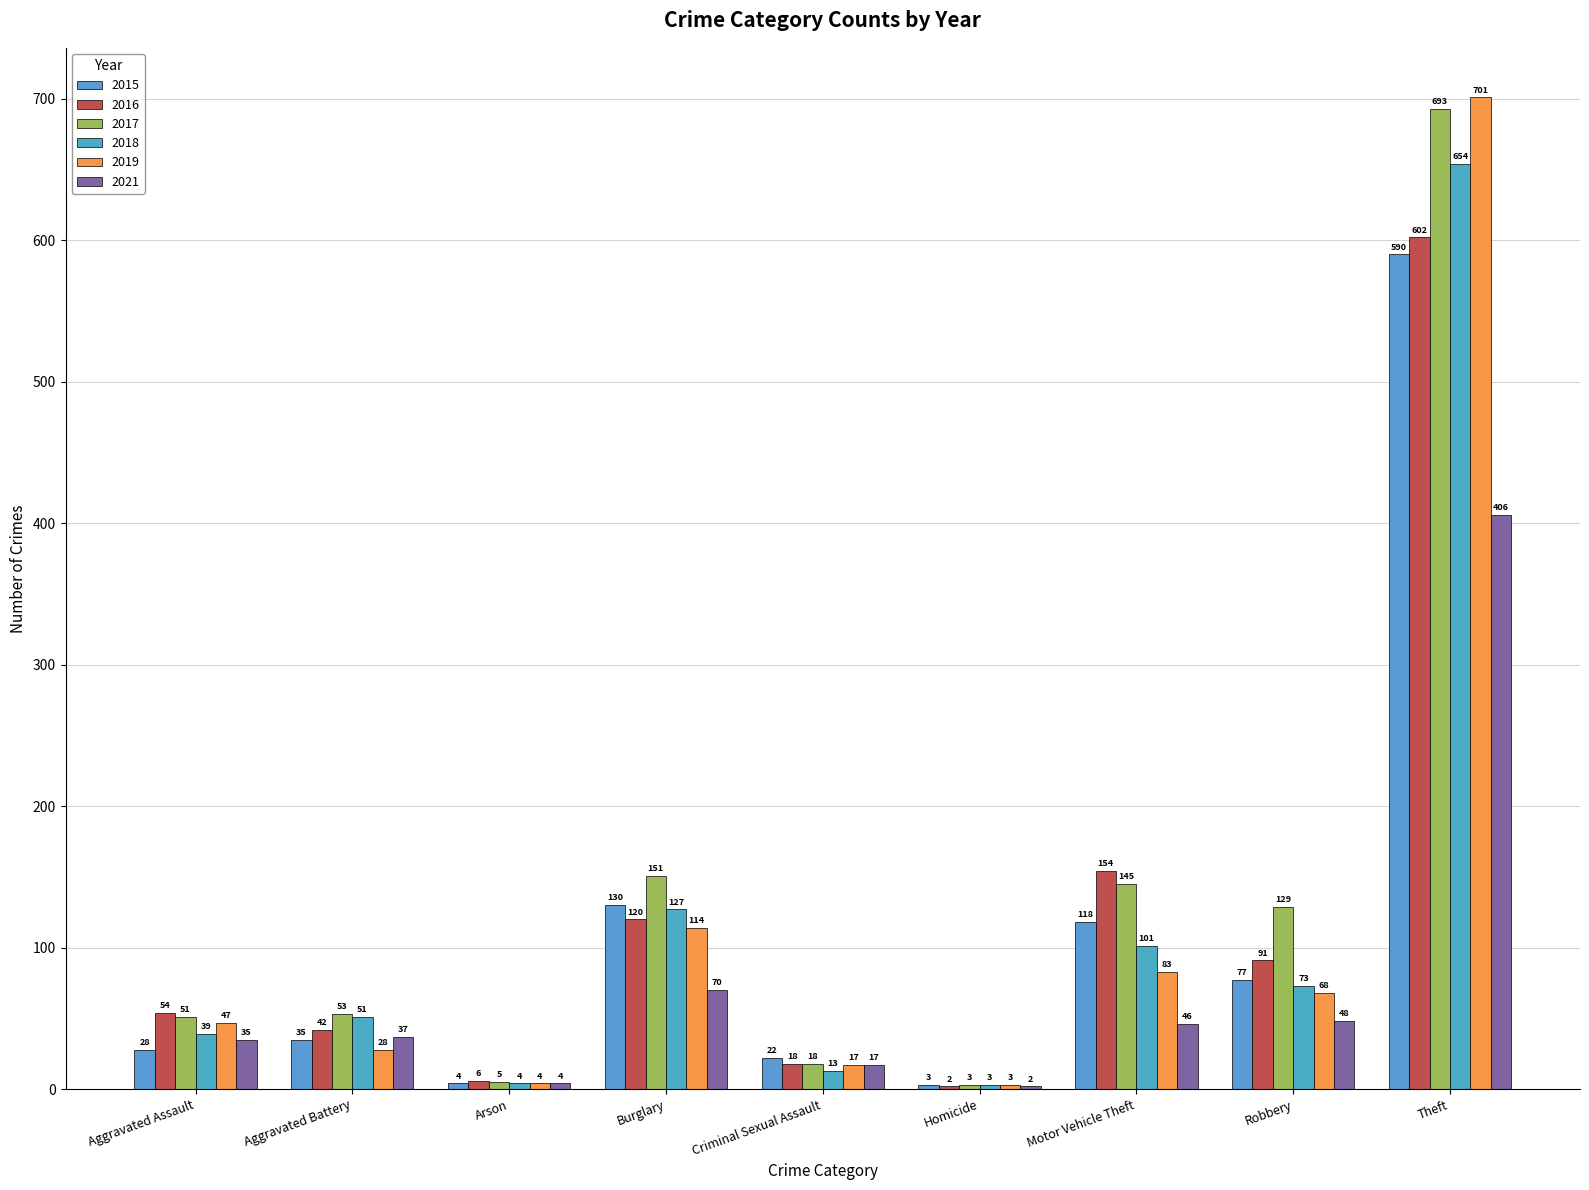

What is the difference between the maximum and second lowest values in the 2018 series?

650